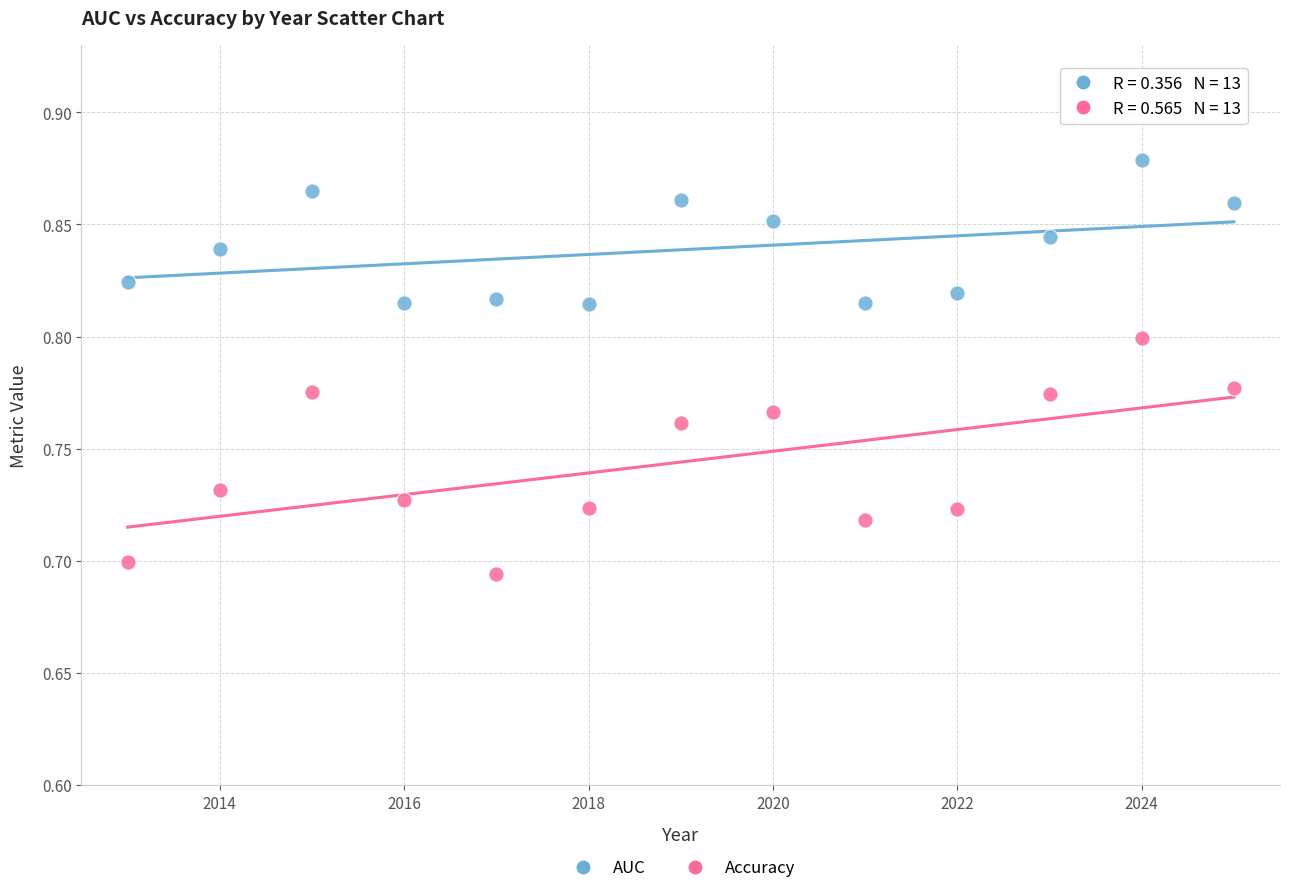

Which series has the widest spread of Y values?

Accuracy